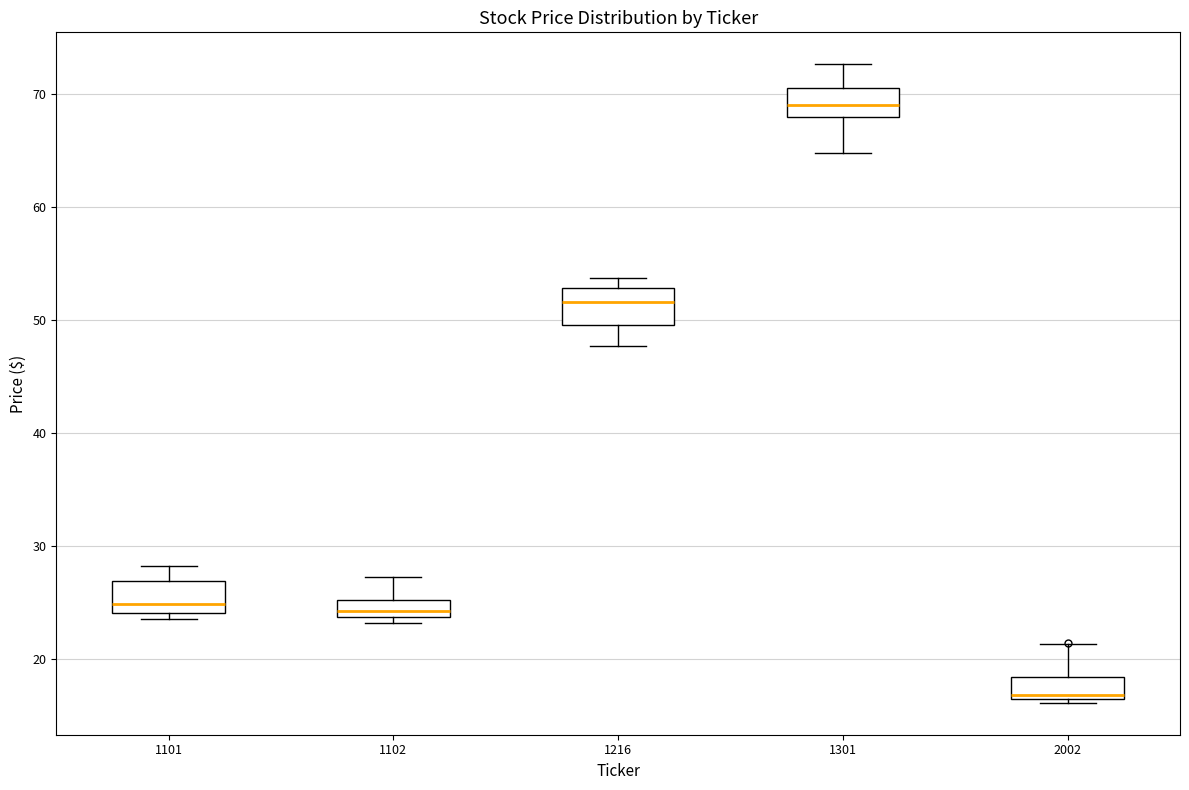

Which box has the lowest median line?

2002